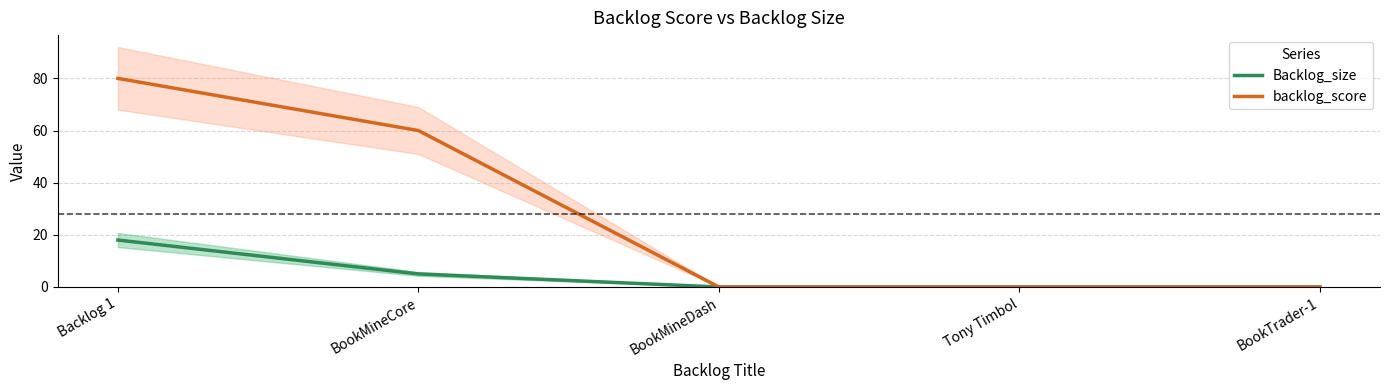

At which label does Backlog_size reach its minimum?

BookMineDash